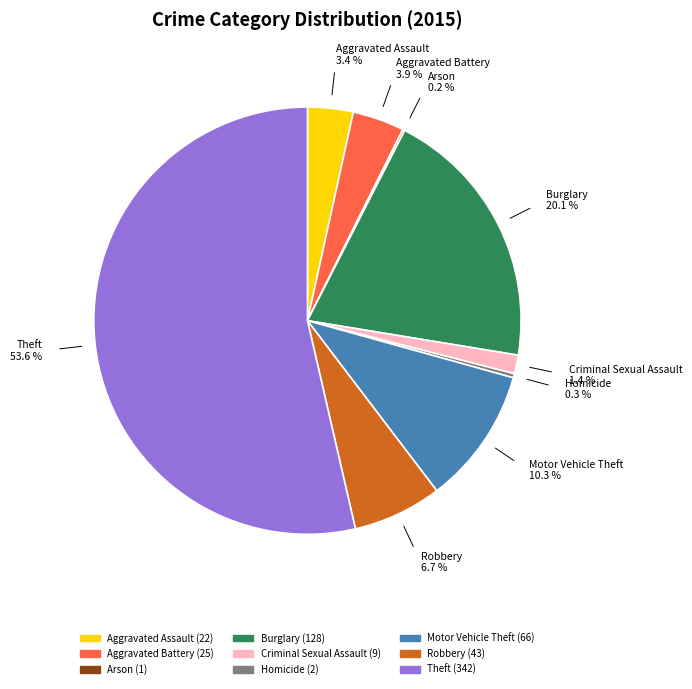

Does any single category account for the majority?

Yes